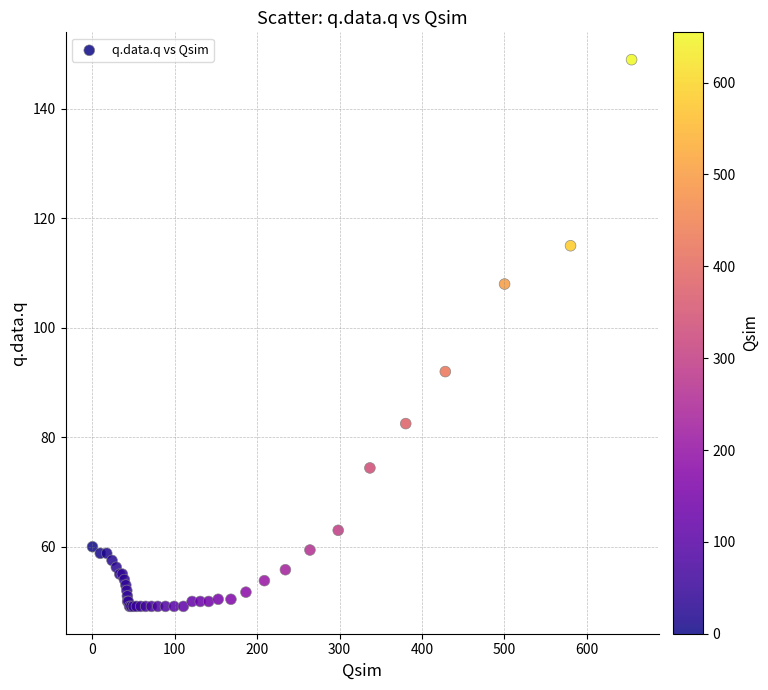

What Y value in the scatter plot is closest to 99?

92.0